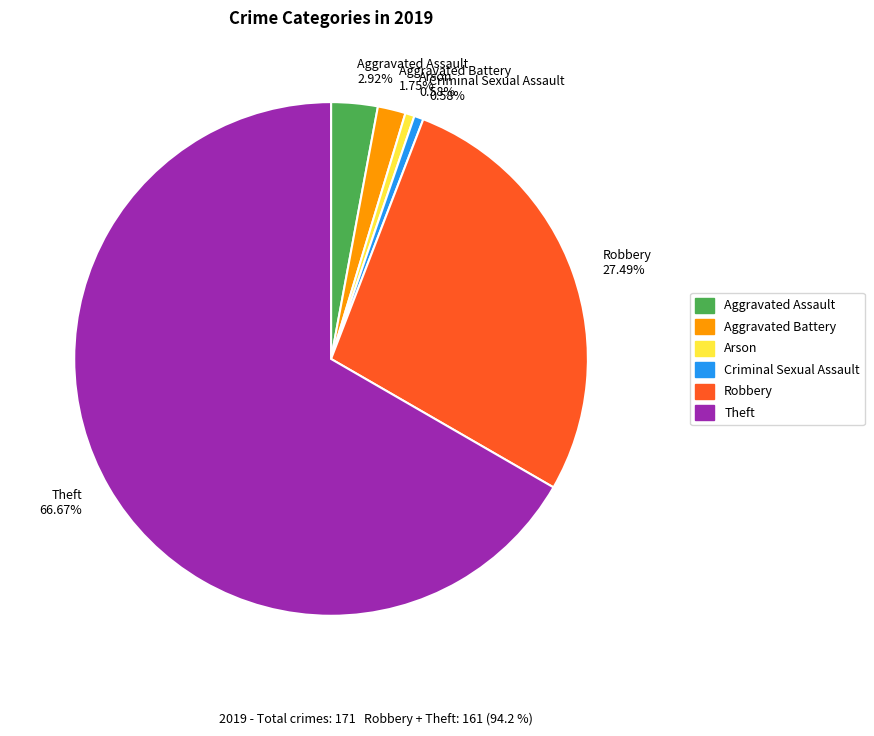

Which has a higher value, Theft 66.67% or Aggravated Battery 1.75%?

Theft 66.67%